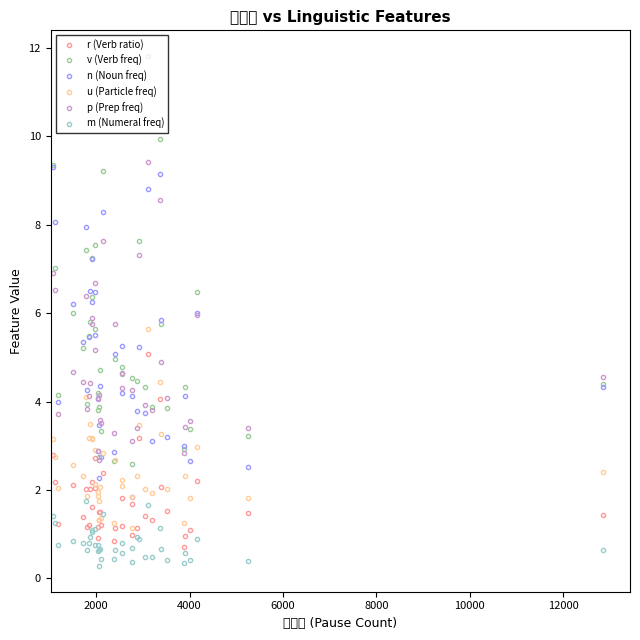

Reading right to left, what are all the values shown in this chart?

r (Verb ratio): 1.4	1.5	2.2	1.1	1.0	0.7	1.5	2.1	4.1	1.3	5.1	1.4	3.2	1.1	1.0	1.7	1.8	1.2	1.1	0.8	2.4	1.2	1.5	1.5	1.3	0.9	1.2	2.0	2.7	1.6	2.2	2.0	1.2	1.2	2.0	1.4	2.1	1.2	2.2	2.8
v (Verb freq): 4.4	3.2	6.5	3.4	4.3	2.9	3.9	5.8	9.9	3.9	11.8	4.3	7.6	4.5	2.6	4.5	4.6	4.8	5.0	2.7	9.2	3.3	4.7	2.7	3.9	4.2	3.8	5.6	7.5	7.2	6.4	5.8	5.5	4.0	7.4	5.2	6.0	4.2	7.0	9.4
n (Noun freq): 4.3	2.5	6.0	2.7	4.1	3.0	3.2	5.8	9.1	3.1	8.8	3.8	5.2	3.8	1.9	4.1	4.2	5.3	5.1	2.9	8.3	2.7	4.3	2.3	3.5	4.1	2.9	5.5	6.5	7.2	6.3	6.5	5.5	4.3	8.0	5.3	6.2	4.0	8.1	9.3
u (Particle freq): 2.4	1.8	3.0	1.8	2.3	1.3	2.0	3.3	4.5	1.9	5.6	2.0	3.5	2.3	1.1	1.8	2.1	2.2	2.7	1.2	2.8	1.4	2.1	1.3	1.8	1.9	2.0	2.1	2.9	3.2	3.2	3.5	3.2	1.9	4.1	2.3	2.6	2.0	2.8	3.2
p (Prep freq): 4.6	3.4	6.0	3.6	3.4	2.8	4.1	4.9	8.6	3.8	9.4	3.9	7.3	3.4	3.1	4.3	4.3	4.7	5.8	3.3	7.6	3.5	3.6	2.7	4.1	4.1	2.9	5.2	6.7	5.9	5.8	4.4	4.1	3.8	6.4	4.5	4.7	3.7	6.5	6.9
m (Numeral freq): 0.7	0.4	0.9	0.4	0.6	0.4	0.4	0.7	1.1	0.5	1.7	0.5	0.9	0.9	0.4	0.7	0.6	0.8	0.6	0.4	1.5	0.4	0.7	0.3	0.6	0.6	0.7	0.7	1.1	1.1	1.1	0.9	0.8	0.6	1.7	0.8	0.9	0.8	1.2	1.4